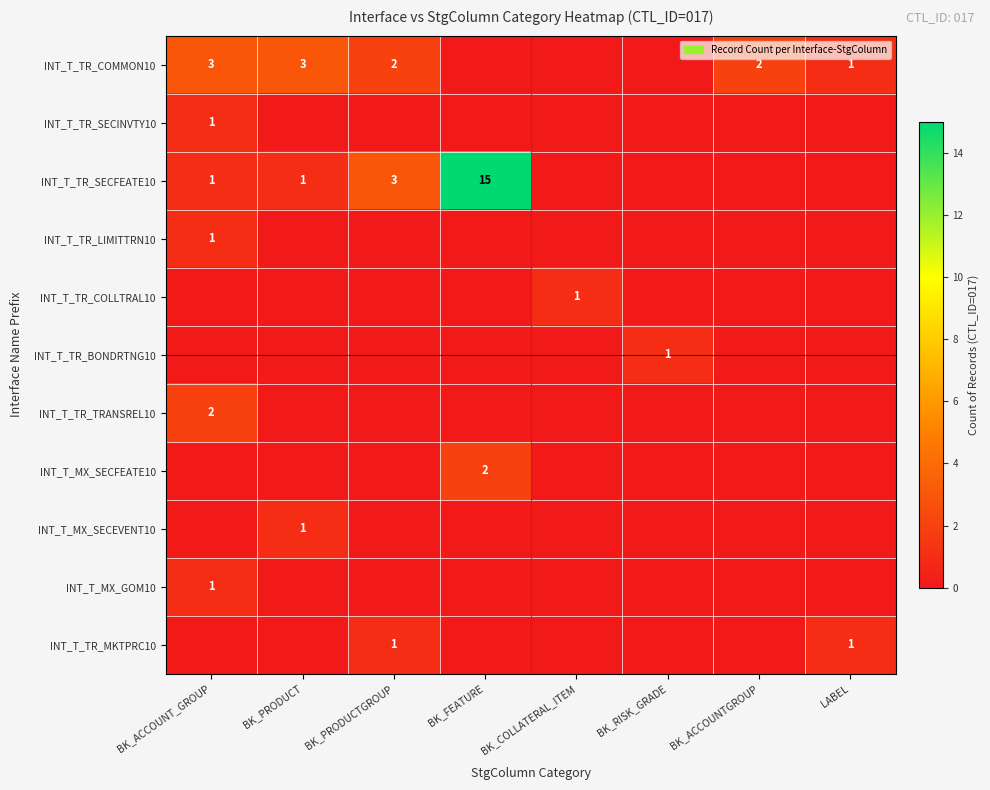

Which has a higher value, BK_RISK_GRADE or BK_COLLATERAL_ITEM?

BK_RISK_GRADE